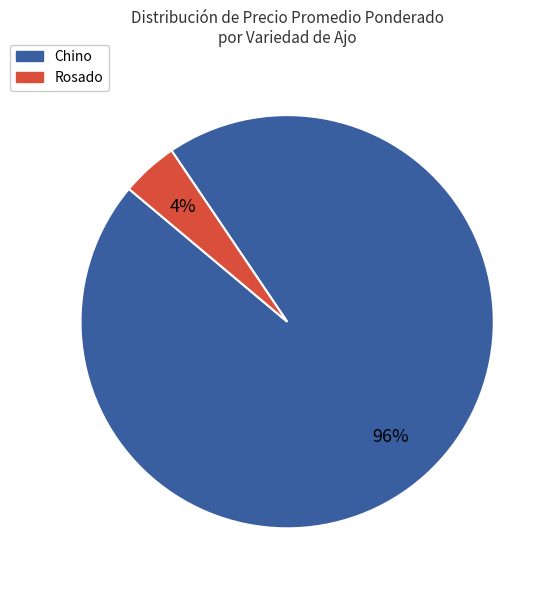

Is there a majority slice in this chart?

Yes